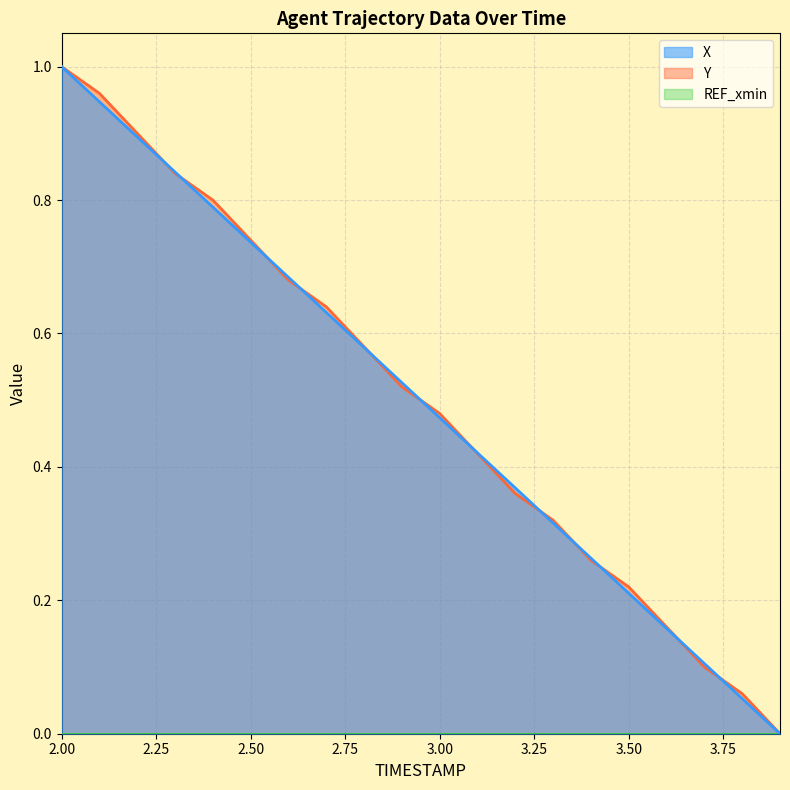

List the series in order of their peak value, lowest first.

X, Y